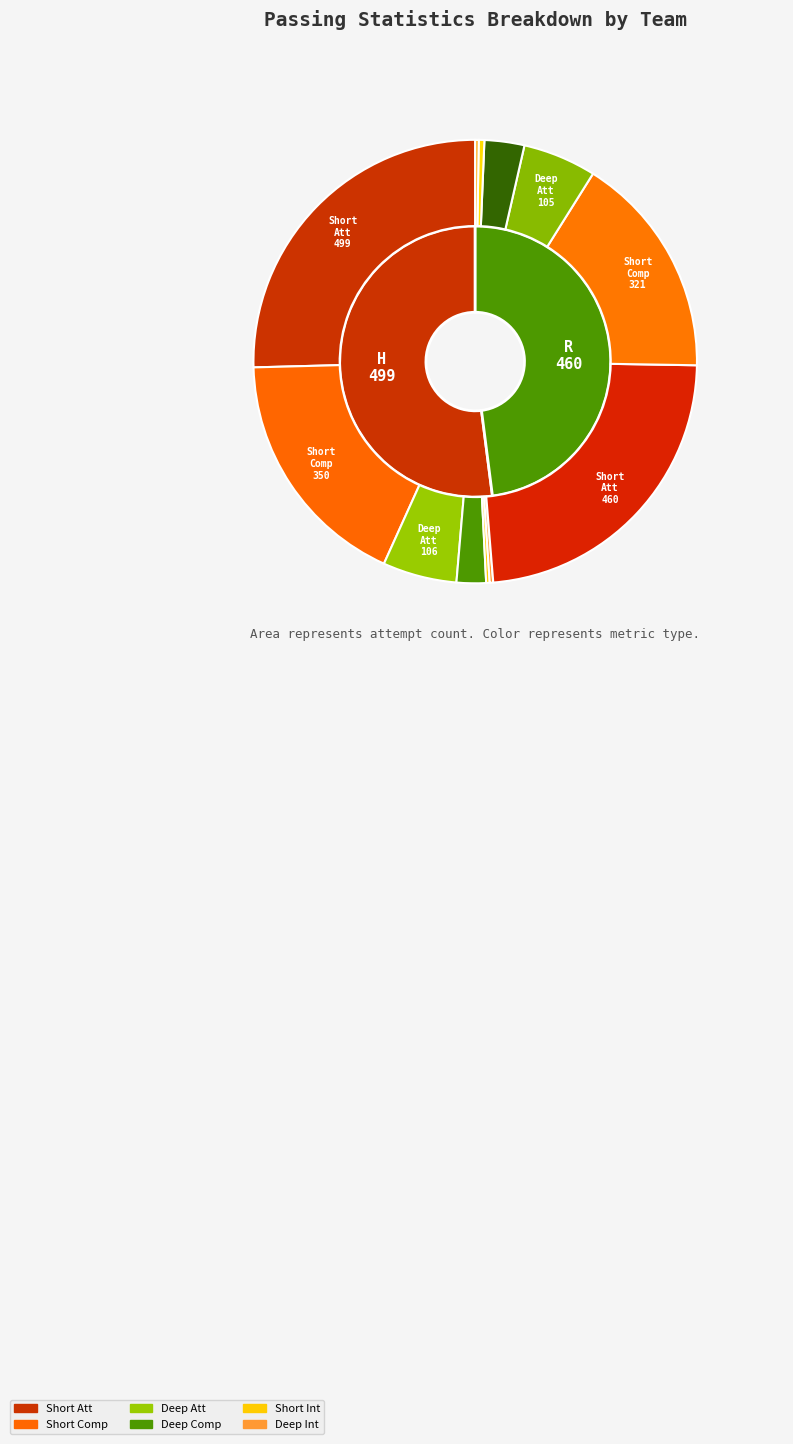

What is the spread (max minus min) of values at H?

494